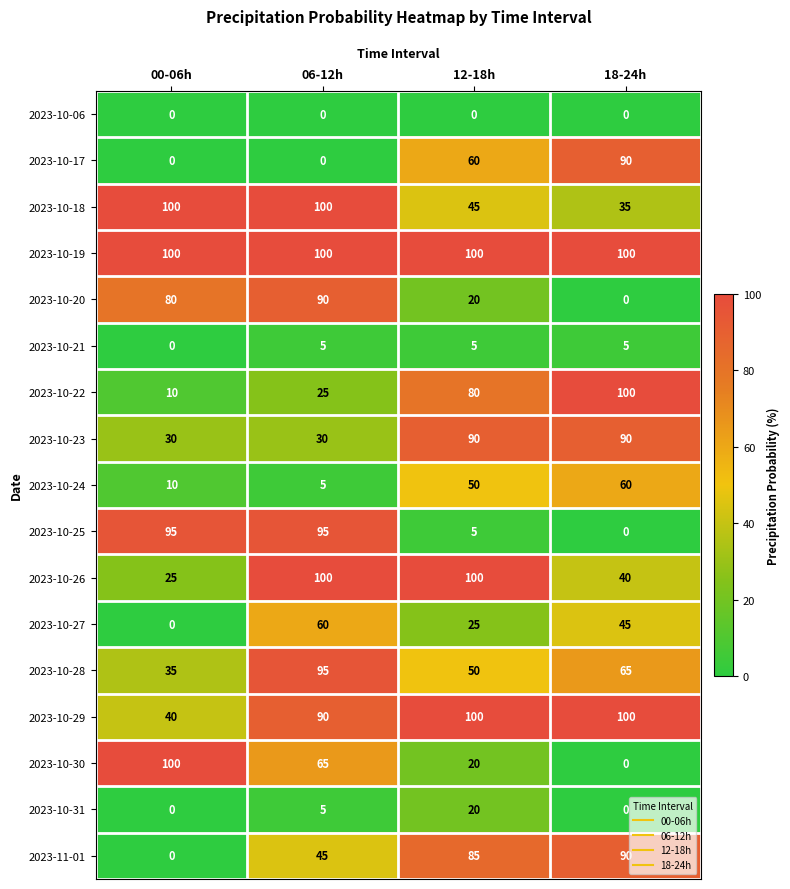

Is it true that 2023-10-29 equals 100 at 18-24h?

True